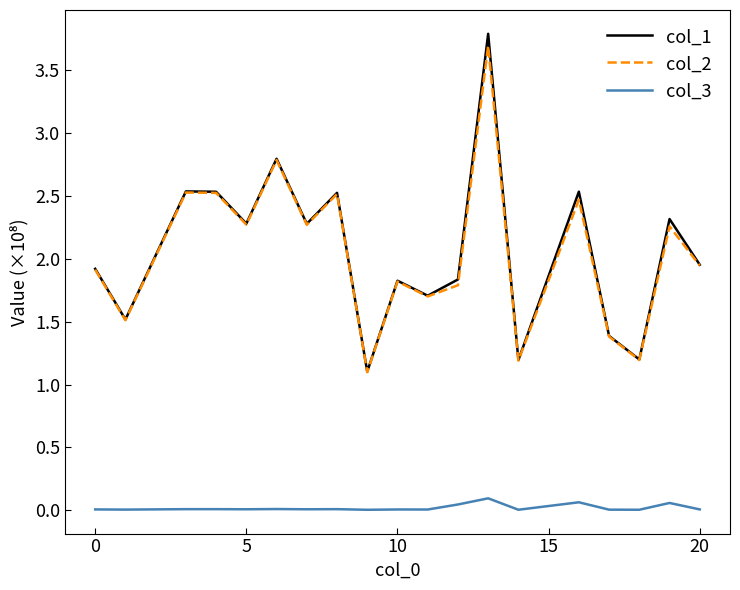

True or false: col_1 and col_3 cross at least once.

False